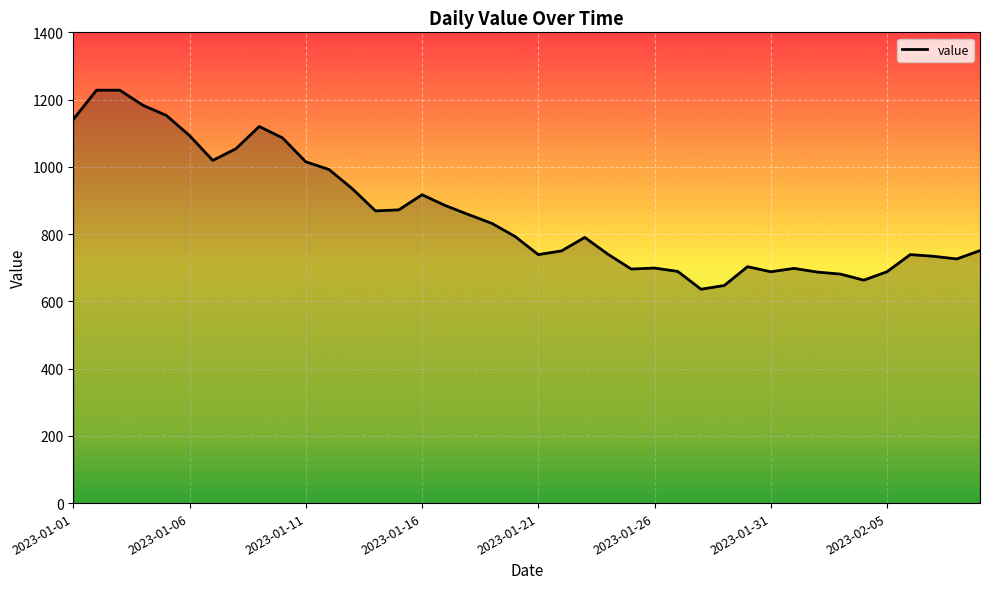

What is the greatest value displayed?

1228